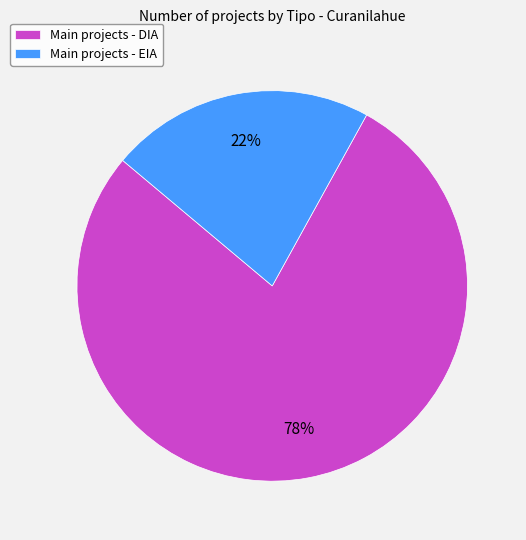

Which category has the smallest portion of the pie?

Main projects - EIA